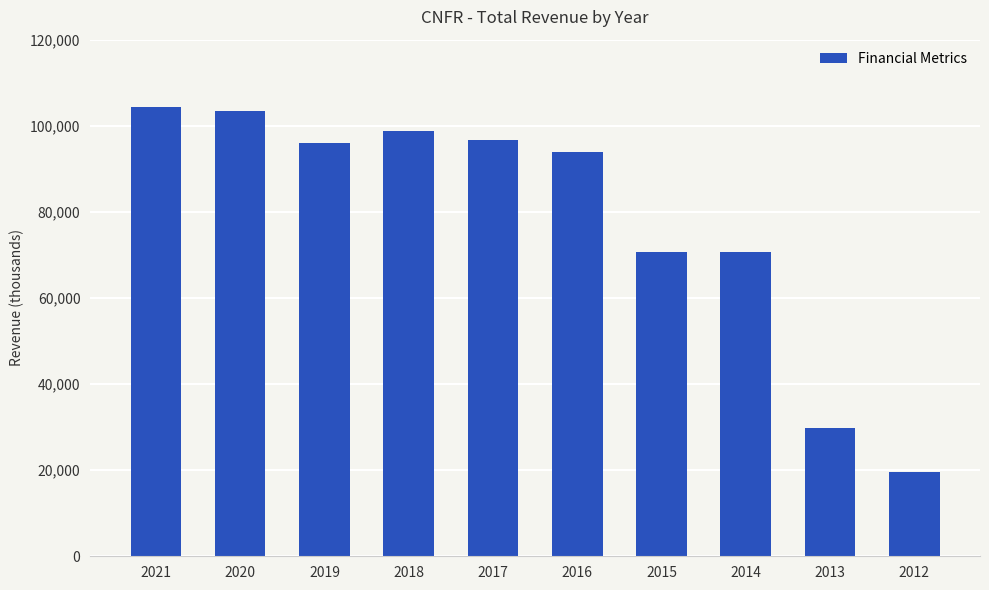

Reading right to left, transcribe all the data shown in this chart.

2012=19600	2013=29800	2014=70700	2015=70700	2016=93900	2017=96800	2018=98900	2019=96000	2020=103500	2021=104300